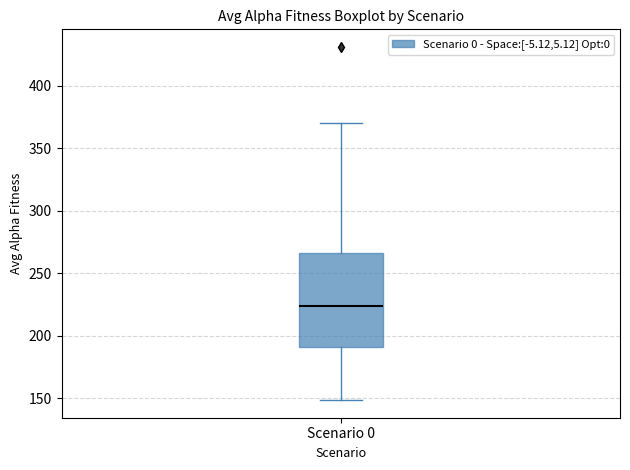

Where does the lower whisker of the box for Scenario 0 end on the y-axis? The values are not printed on the chart, so give them approximately, as read against the axis.

150